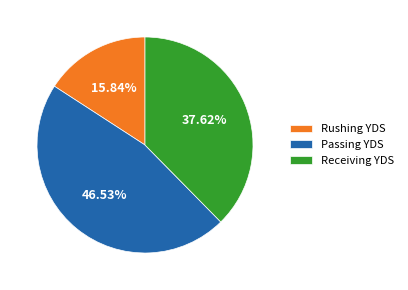

Rank the categories by value from highest to lowest.

Passing YDS, Receiving YDS, Rushing YDS